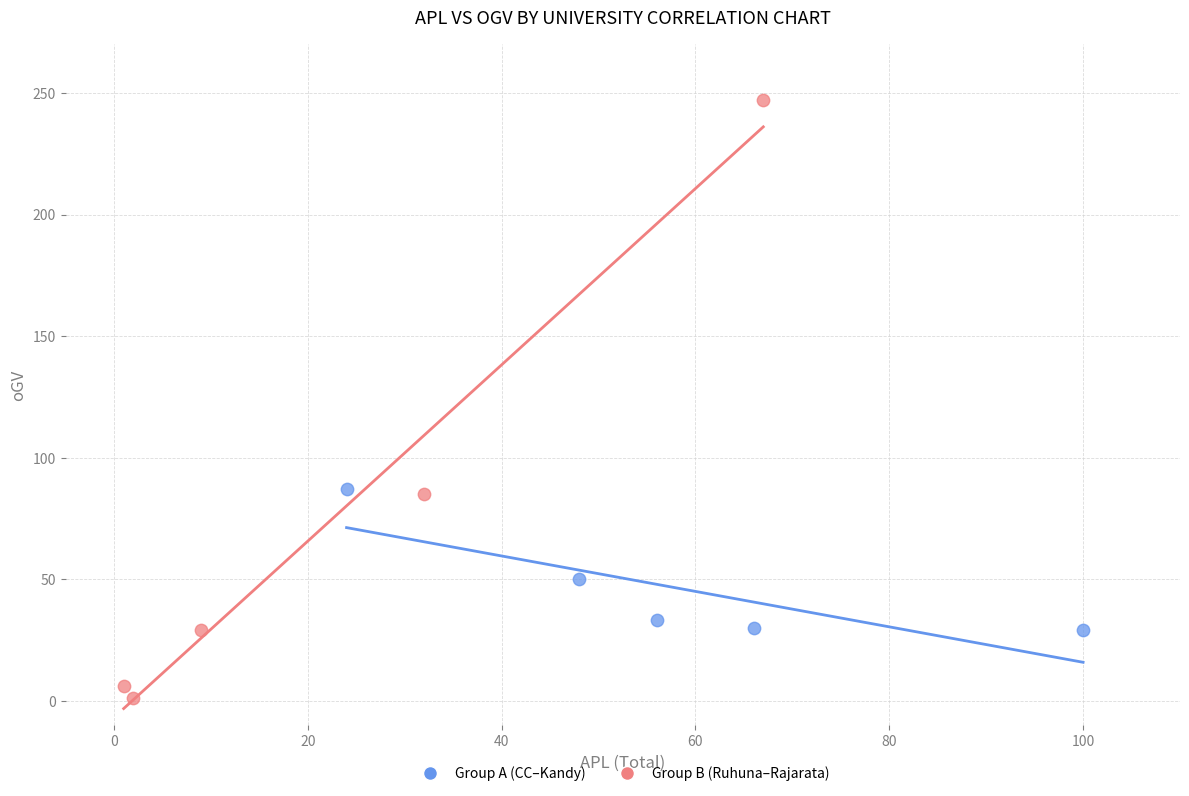

Which series contains the highest Y value?

Group B (Ruhuna–Rajarata)